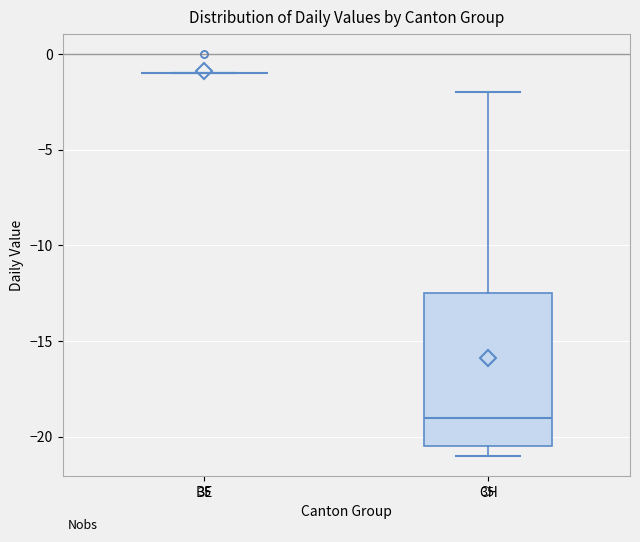

Reading left to right, transcribe this box plot: for each box, give where its median line is, the range the box spans, and where its two whiskers end, as read against the y-axis. The values are not printed on the chart, so give them approximately, as read against the axis.

BE: box collapsed to a line at -1.0, whiskers -1.0 to -1.0
CH: median -19.0, box -20.5 to -12.5, whiskers -21.0 to -2.0